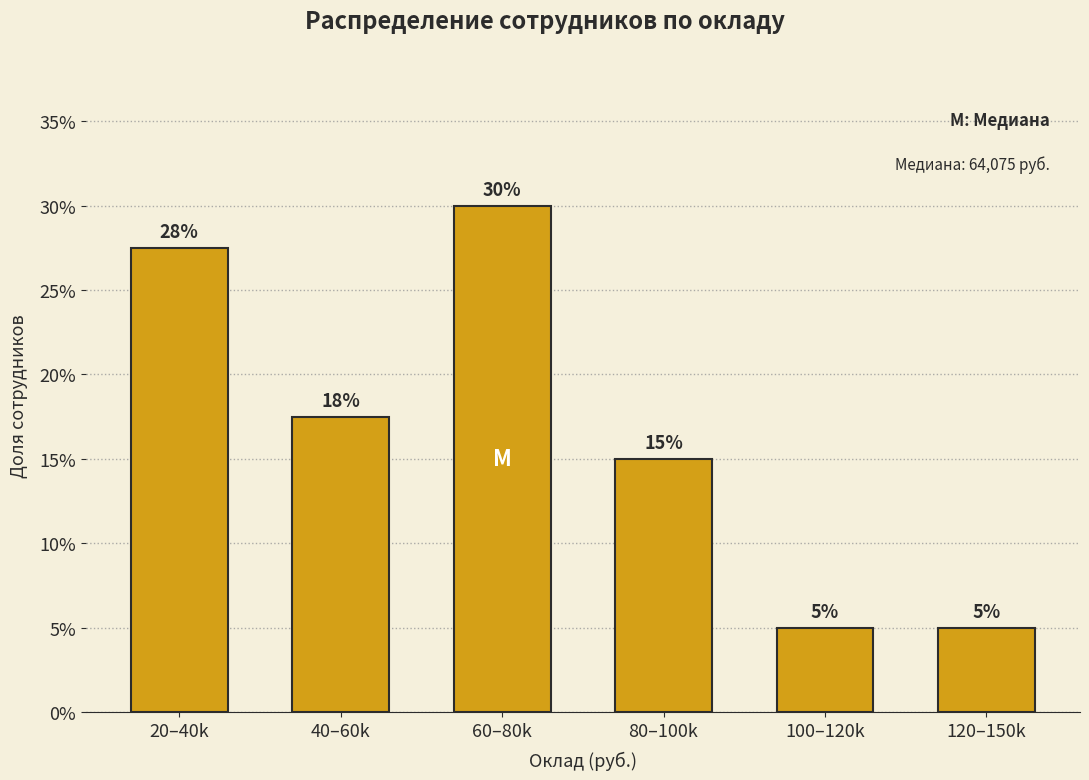

What is the difference between the maximum and minimum values?

25.0